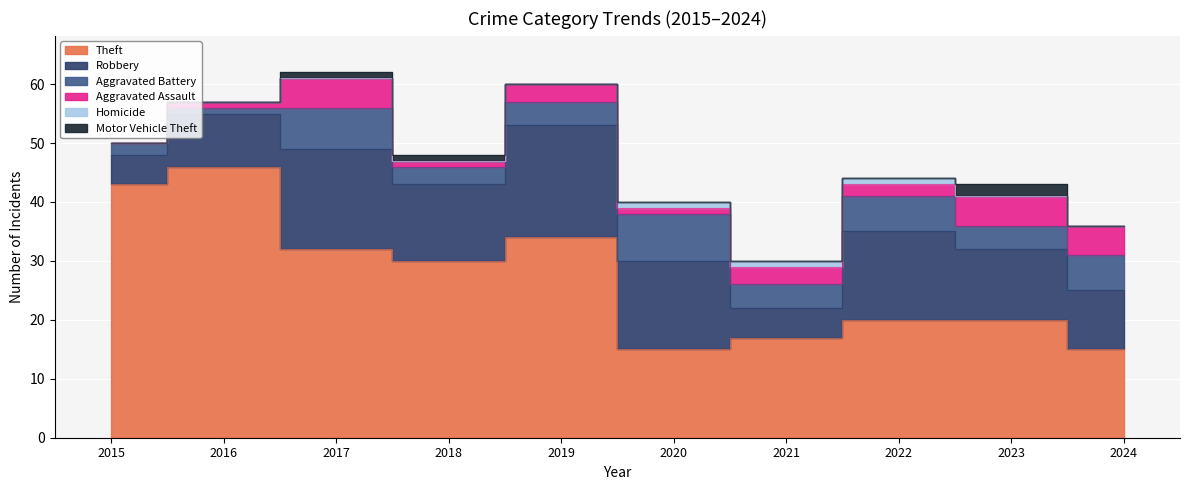

The value of Aggravated Assault at 2022 is 3. True or false?

False